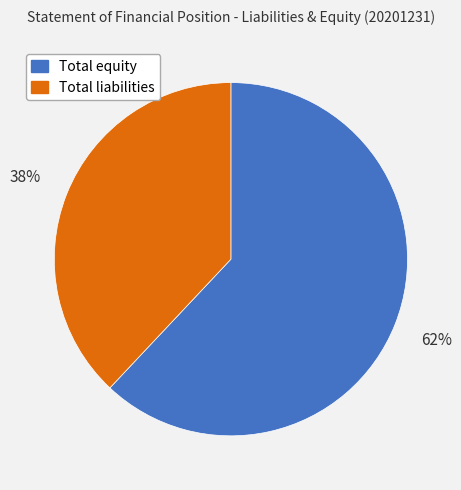

Which category has the smallest portion of the pie?

Total liabilities